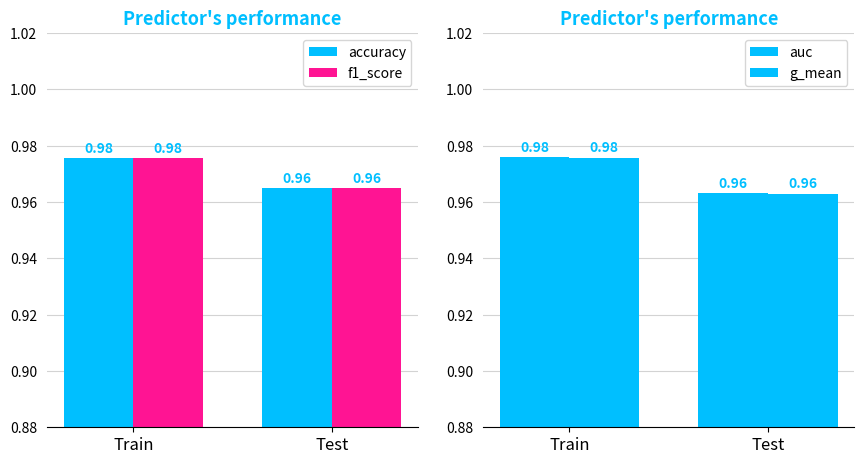

How many groups of bars are there?

2